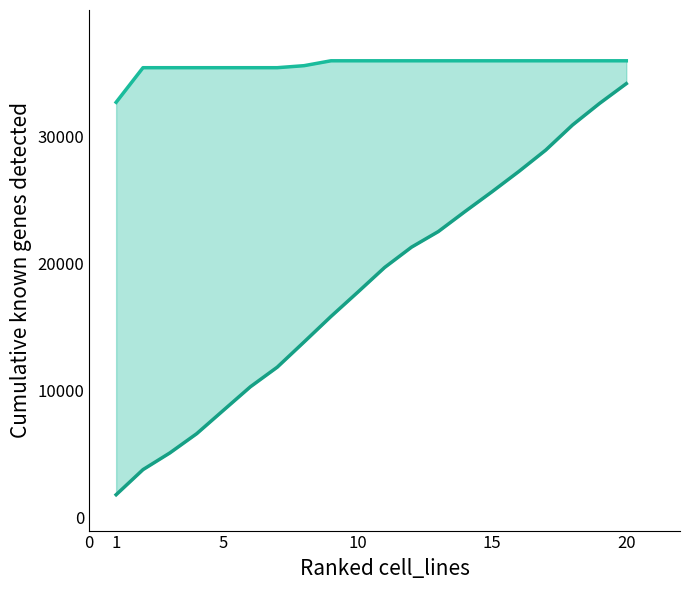

What is the difference between the second highest and second lowest values in the lower series?

28835.7